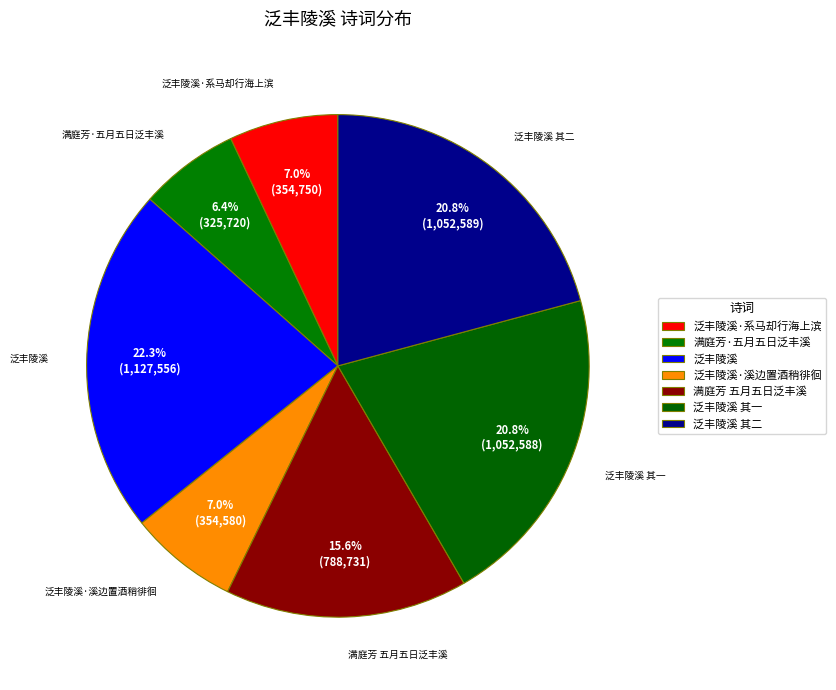

Count the number of slices in the pie.

7